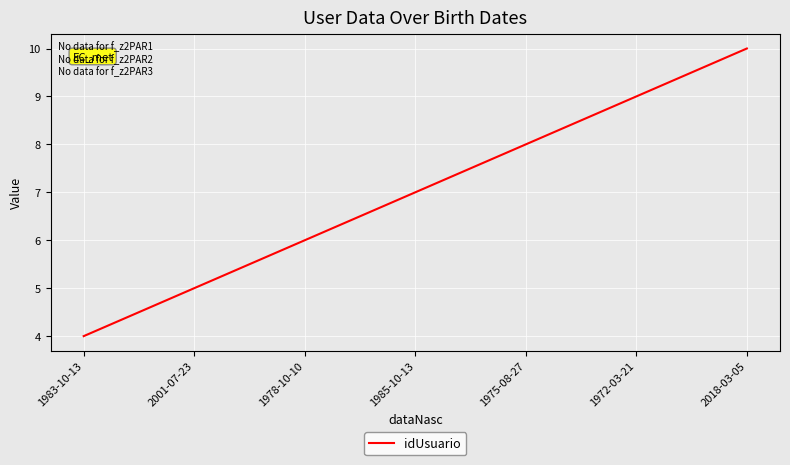

What is the ratio of the value at 2018-03-05 to the value at 2001-07-23?

2.0